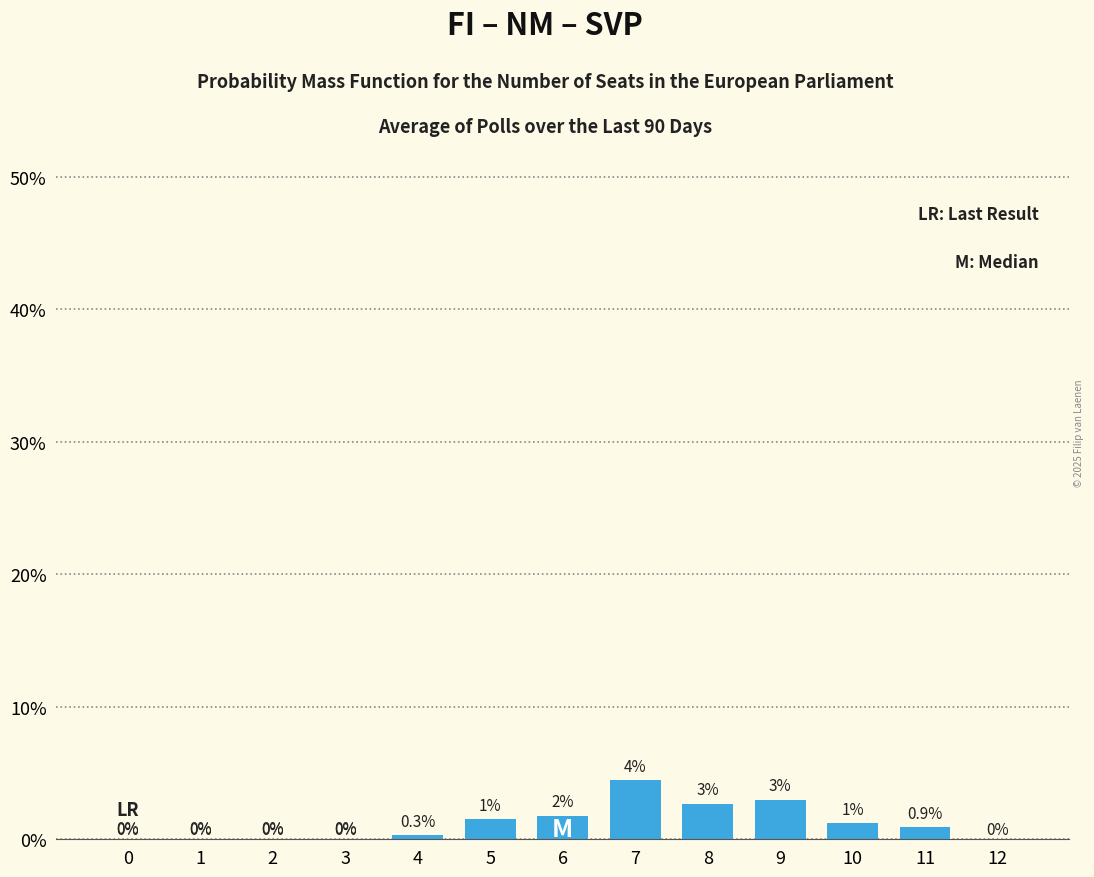

The value at 7 is 0.1. True or false?

False